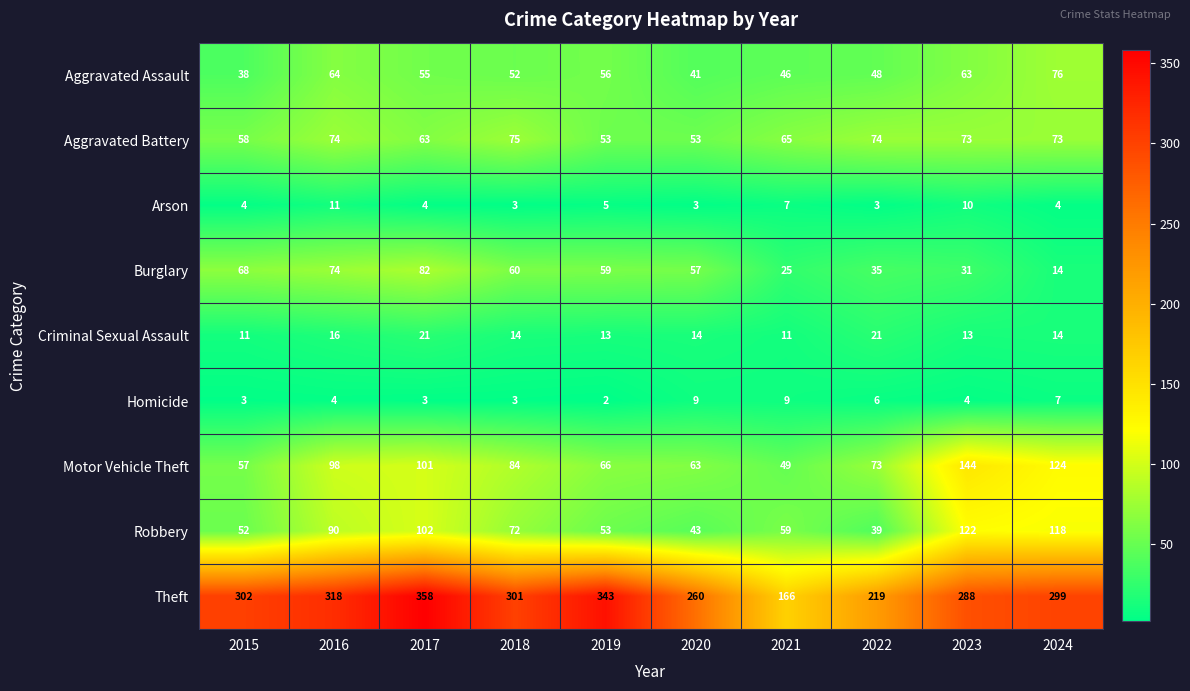

The value of Theft at 2022 is 219. True or false?

True